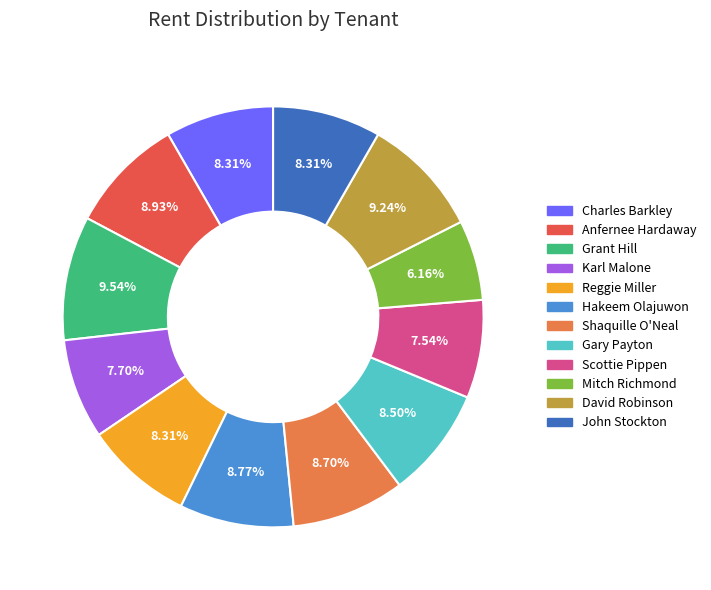

Which category has the smallest portion of the pie?

Mitch Richmond